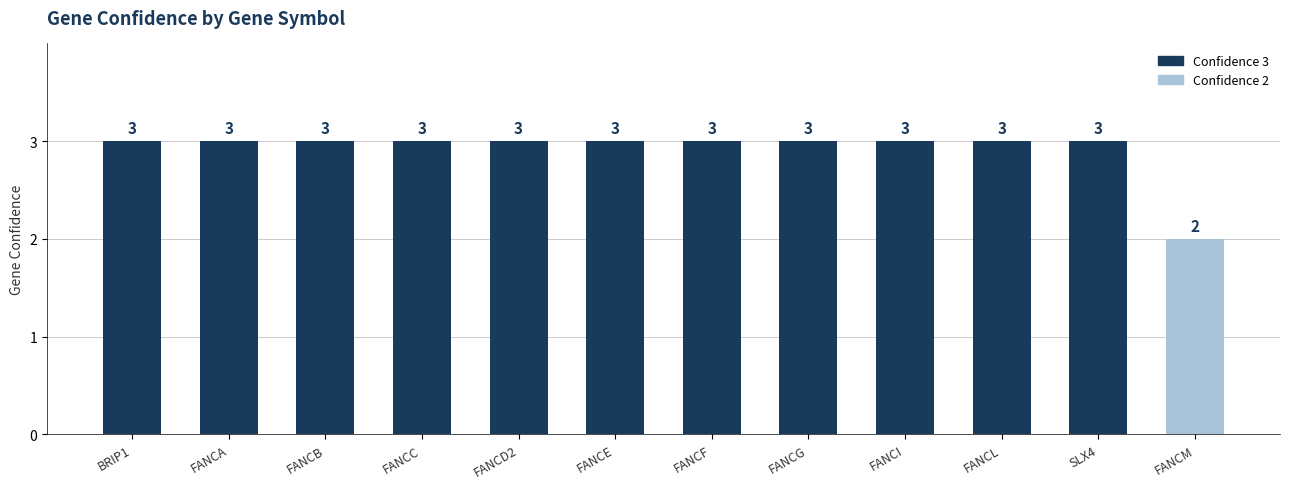

What is the maximum value shown in the chart?

3